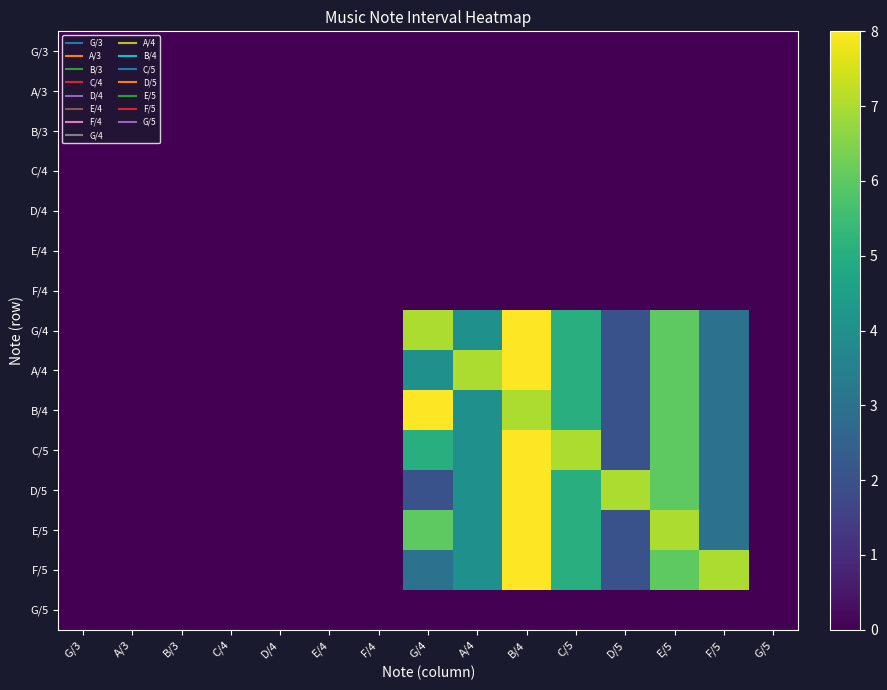

Reading right to left, extract all data points from this chart.

G/3: G/5=0	F/5=0	E/5=0	D/5=0	C/5=0	B/4=0	A/4=0	G/4=0	F/4=0	E/4=0	D/4=0	C/4=0	B/3=0	A/3=0	G/3=0
A/3: G/5=0	F/5=0	E/5=0	D/5=0	C/5=0	B/4=0	A/4=0	G/4=0	F/4=0	E/4=0	D/4=0	C/4=0	B/3=0	A/3=0	G/3=0
B/3: G/5=0	F/5=0	E/5=0	D/5=0	C/5=0	B/4=0	A/4=0	G/4=0	F/4=0	E/4=0	D/4=0	C/4=0	B/3=0	A/3=0	G/3=0
C/4: G/5=0	F/5=0	E/5=0	D/5=0	C/5=0	B/4=0	A/4=0	G/4=0	F/4=0	E/4=0	D/4=0	C/4=0	B/3=0	A/3=0	G/3=0
D/4: G/5=0	F/5=0	E/5=0	D/5=0	C/5=0	B/4=0	A/4=0	G/4=0	F/4=0	E/4=0	D/4=0	C/4=0	B/3=0	A/3=0	G/3=0
E/4: G/5=0	F/5=0	E/5=0	D/5=0	C/5=0	B/4=0	A/4=0	G/4=0	F/4=0	E/4=0	D/4=0	C/4=0	B/3=0	A/3=0	G/3=0
F/4: G/5=0	F/5=0	E/5=0	D/5=0	C/5=0	B/4=0	A/4=0	G/4=0	F/4=0	E/4=0	D/4=0	C/4=0	B/3=0	A/3=0	G/3=0
G/4: G/5=0	F/5=3	E/5=6	D/5=2	C/5=5	B/4=8	A/4=4	G/4=7	F/4=0	E/4=0	D/4=0	C/4=0	B/3=0	A/3=0	G/3=0
A/4: G/5=0	F/5=3	E/5=6	D/5=2	C/5=5	B/4=8	A/4=7	G/4=4	F/4=0	E/4=0	D/4=0	C/4=0	B/3=0	A/3=0	G/3=0
B/4: G/5=0	F/5=3	E/5=6	D/5=2	C/5=5	B/4=7	A/4=4	G/4=8	F/4=0	E/4=0	D/4=0	C/4=0	B/3=0	A/3=0	G/3=0
C/5: G/5=0	F/5=3	E/5=6	D/5=2	C/5=7	B/4=8	A/4=4	G/4=5	F/4=0	E/4=0	D/4=0	C/4=0	B/3=0	A/3=0	G/3=0
D/5: G/5=0	F/5=3	E/5=6	D/5=7	C/5=5	B/4=8	A/4=4	G/4=2	F/4=0	E/4=0	D/4=0	C/4=0	B/3=0	A/3=0	G/3=0
E/5: G/5=0	F/5=3	E/5=7	D/5=2	C/5=5	B/4=8	A/4=4	G/4=6	F/4=0	E/4=0	D/4=0	C/4=0	B/3=0	A/3=0	G/3=0
F/5: G/5=0	F/5=7	E/5=6	D/5=2	C/5=5	B/4=8	A/4=4	G/4=3	F/4=0	E/4=0	D/4=0	C/4=0	B/3=0	A/3=0	G/3=0
G/5: G/5=0	F/5=0	E/5=0	D/5=0	C/5=0	B/4=0	A/4=0	G/4=0	F/4=0	E/4=0	D/4=0	C/4=0	B/3=0	A/3=0	G/3=0